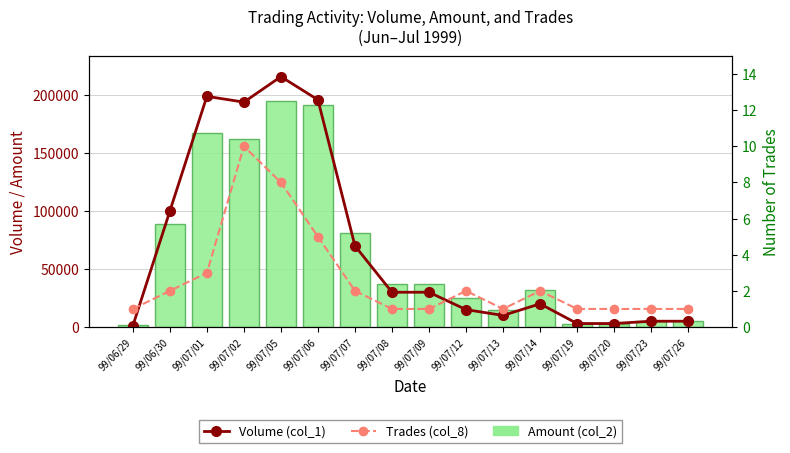

Between 99/07/20 and 99/07/19, which is larger?

99/07/20